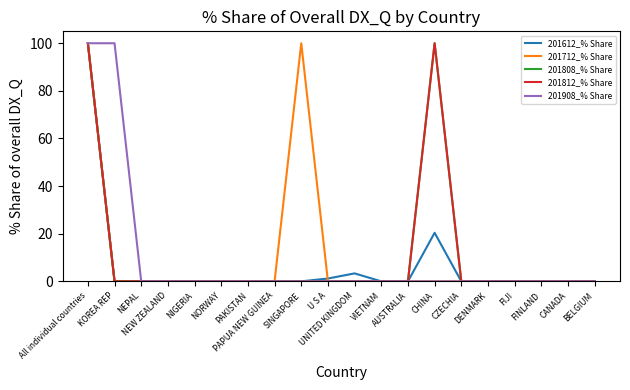

The value of 201612_% Share at NEPAL is 65.6. True or false?

False